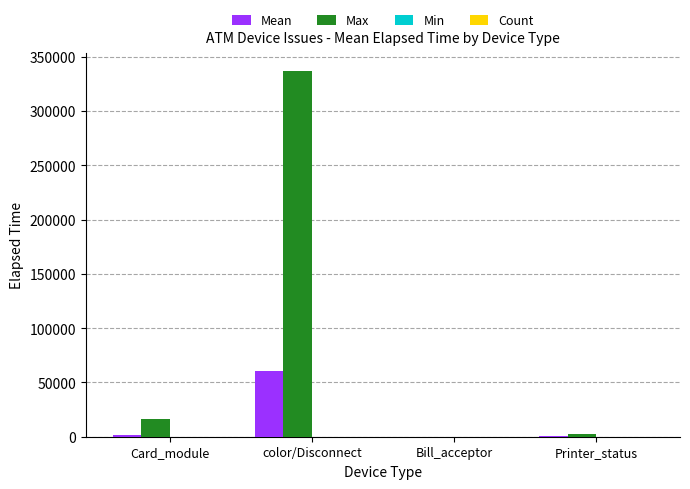

At which category is the sum across all series the highest?

color/Disconnect